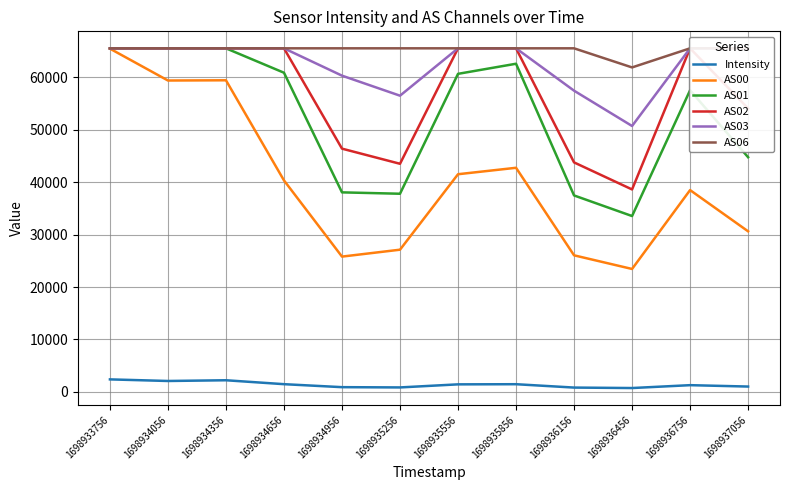

What is the highest value of the AS06 series?

65535.0